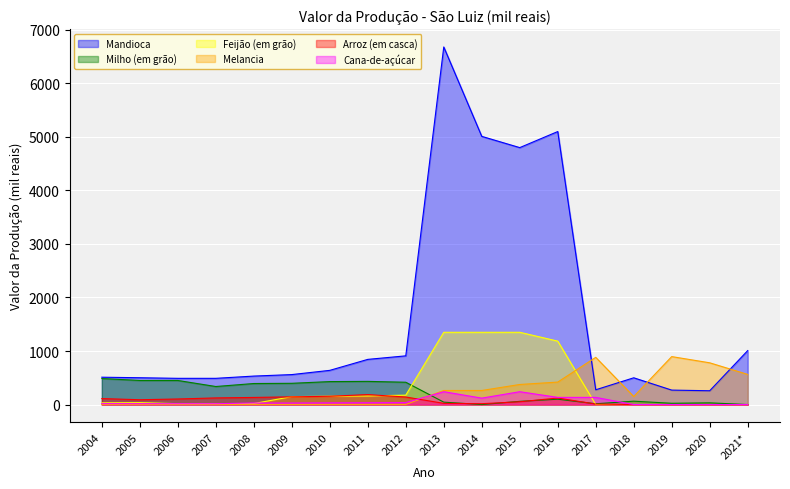

What is the difference between the second highest and minimum values in the Melancia series?

879